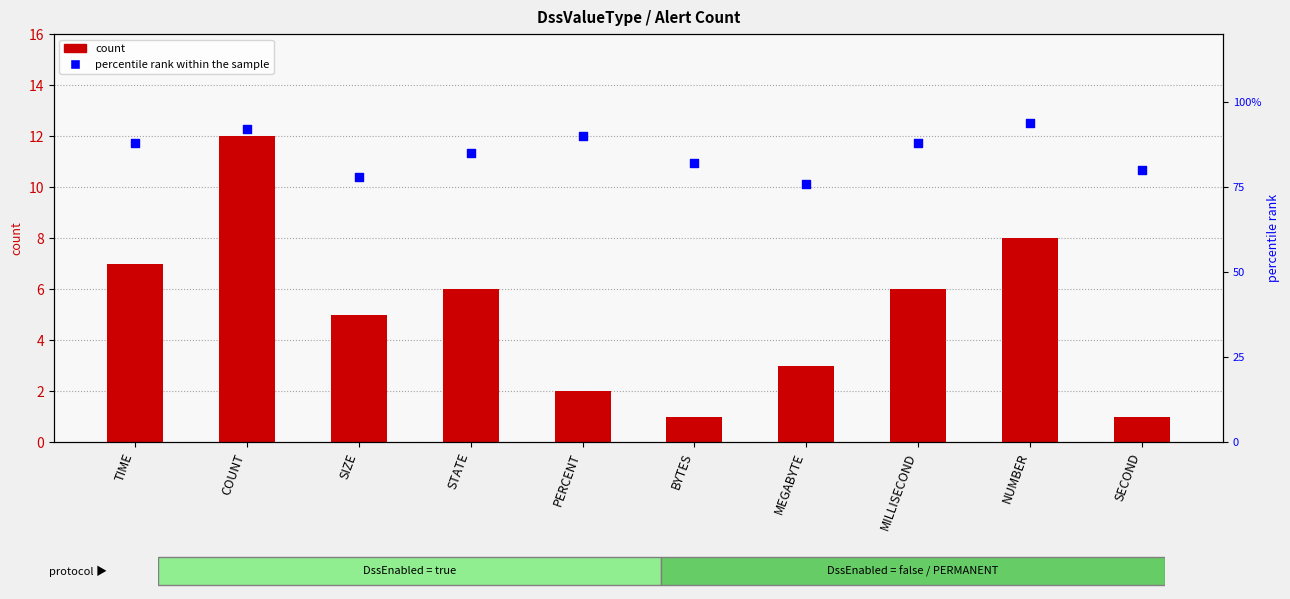

At which category is the sum across all series the highest?

COUNT